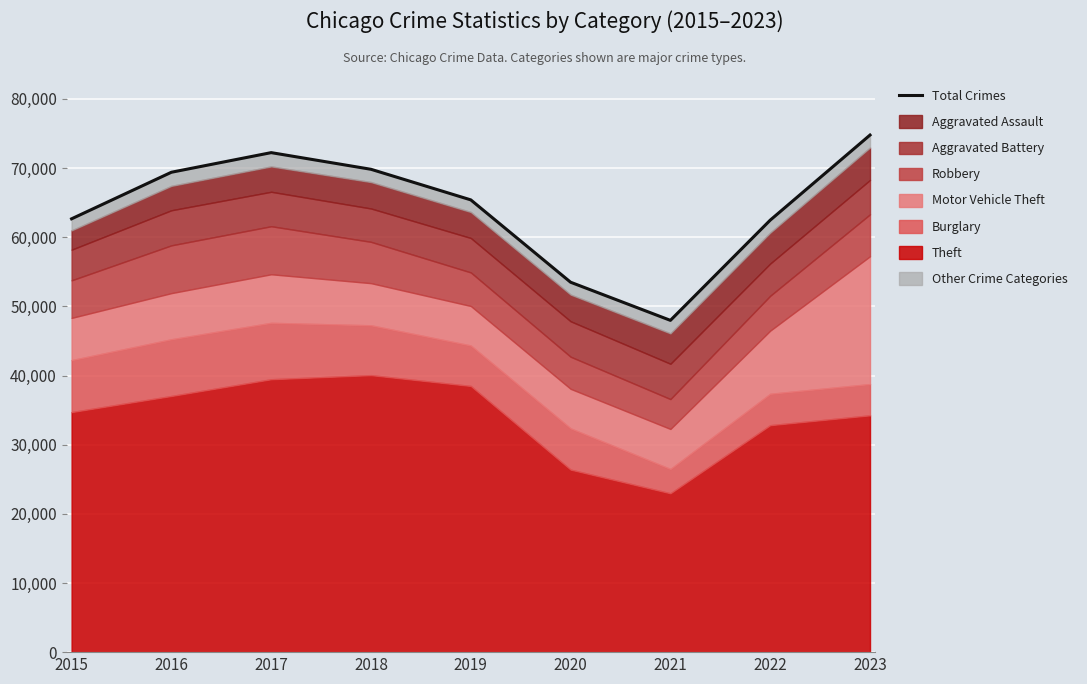

Which label corresponds to the largest value in the chart?

2023